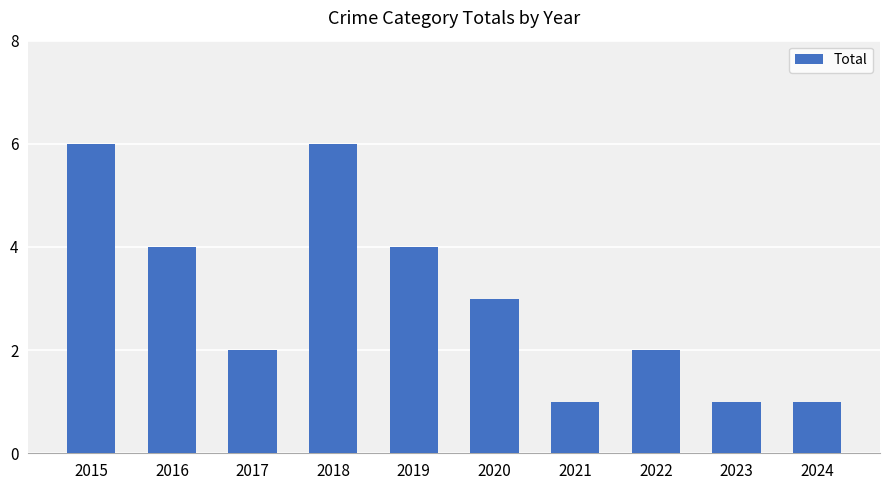

True or false: the data shows 1 at 2017.

False